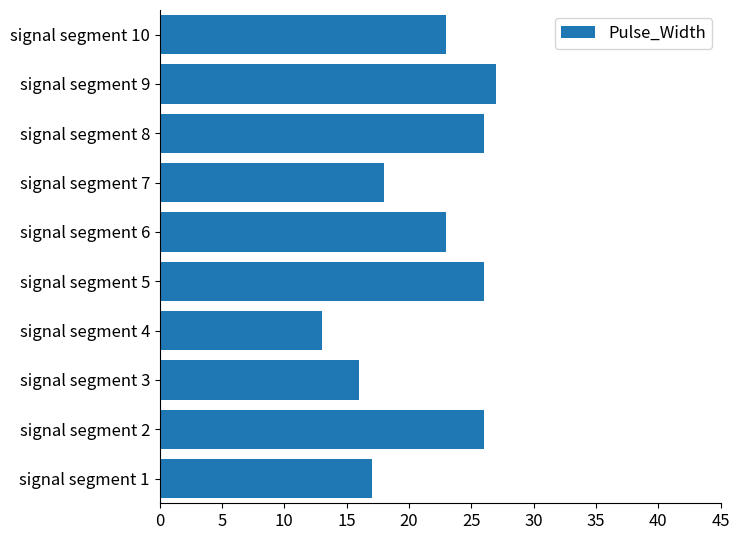

How many distinct data groups are displayed?

1